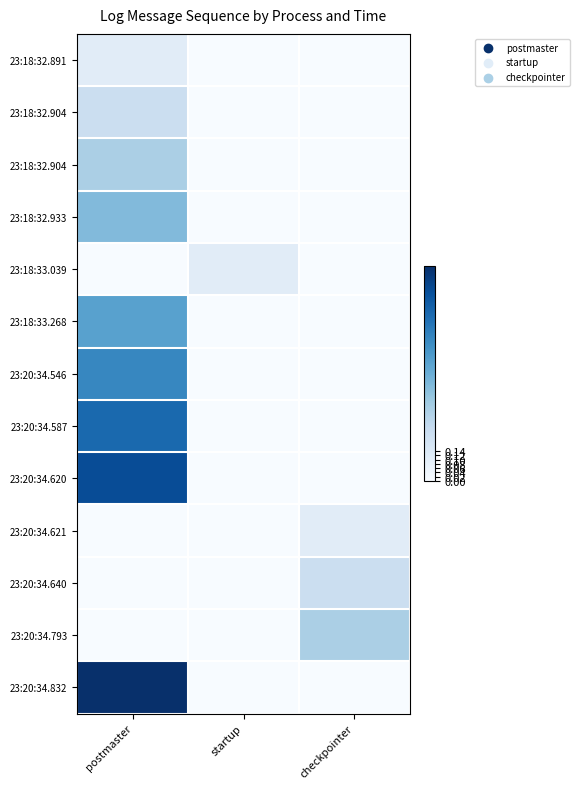

At how many categories does at least one series exceed 0?

3